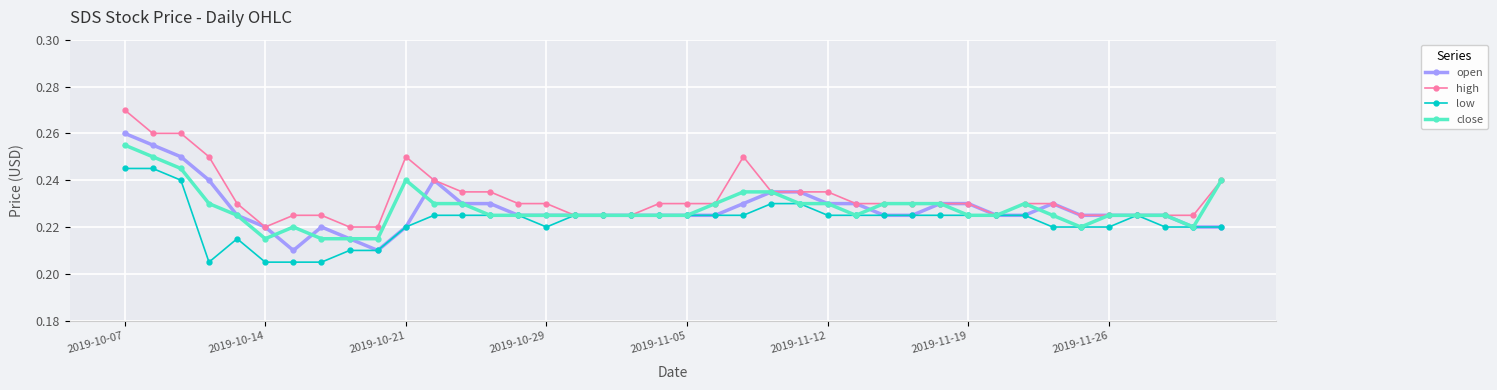

True or false: open has more than 2 interior local peaks.

True